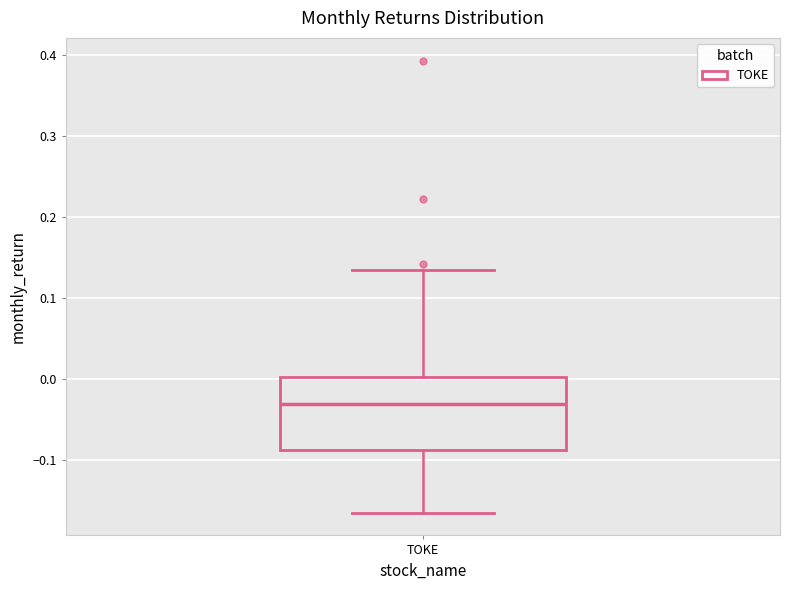

Where does the upper whisker of the box for TOKE end on the y-axis? The values are not printed on the chart, so give them approximately, as read against the axis.

0.13